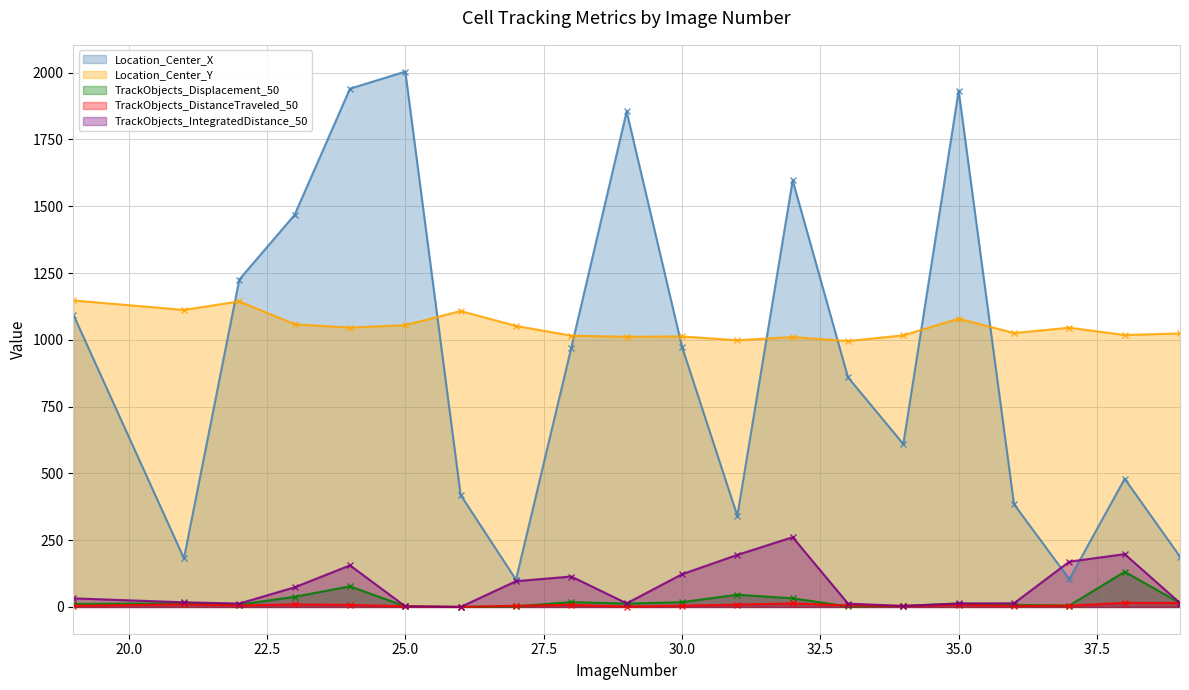

True or false: TrackObjects_Displacement_50 and Location_Center_X intersect in this chart.

False